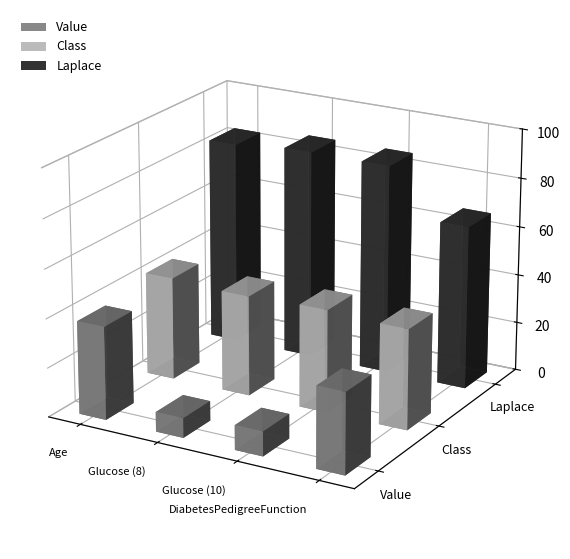

What is the average value of the Class series?

41.5